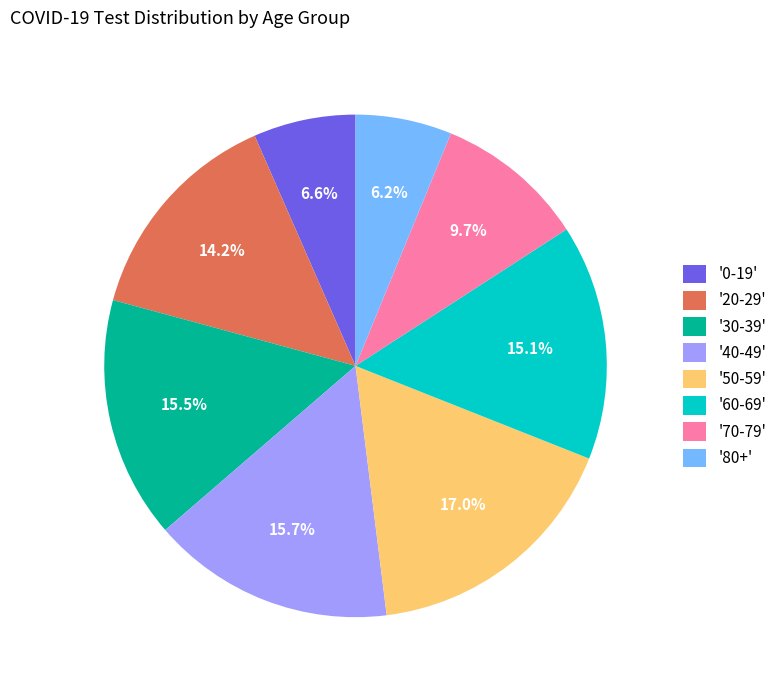

Approximately how many times larger is the value at '50-59' compared to '70-79'?

1.8